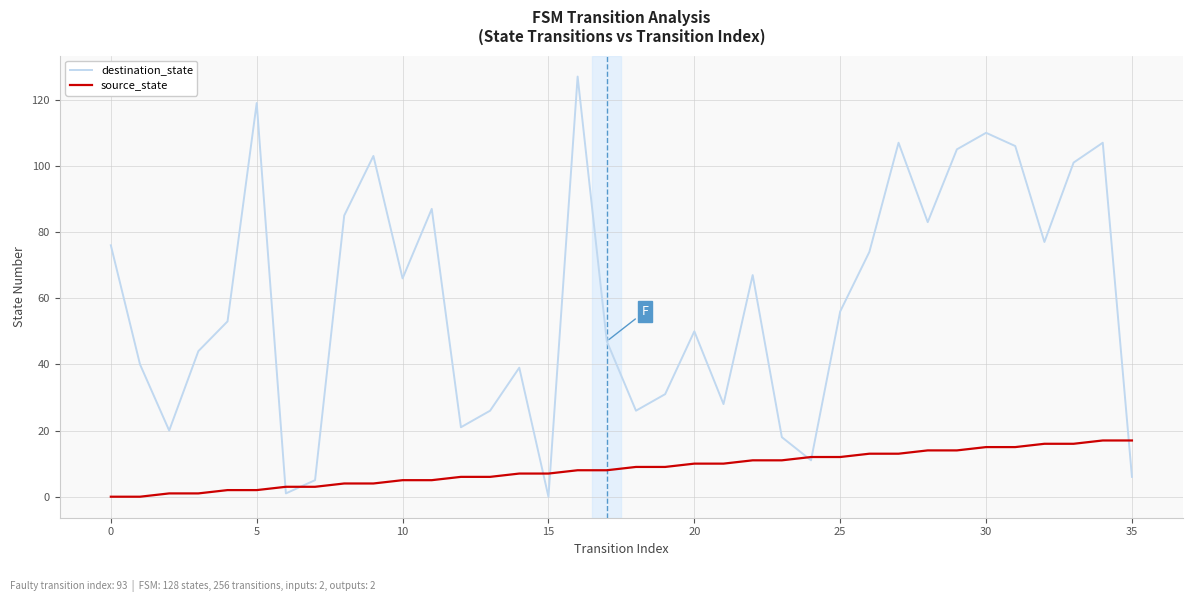

What is the greatest value displayed?

127